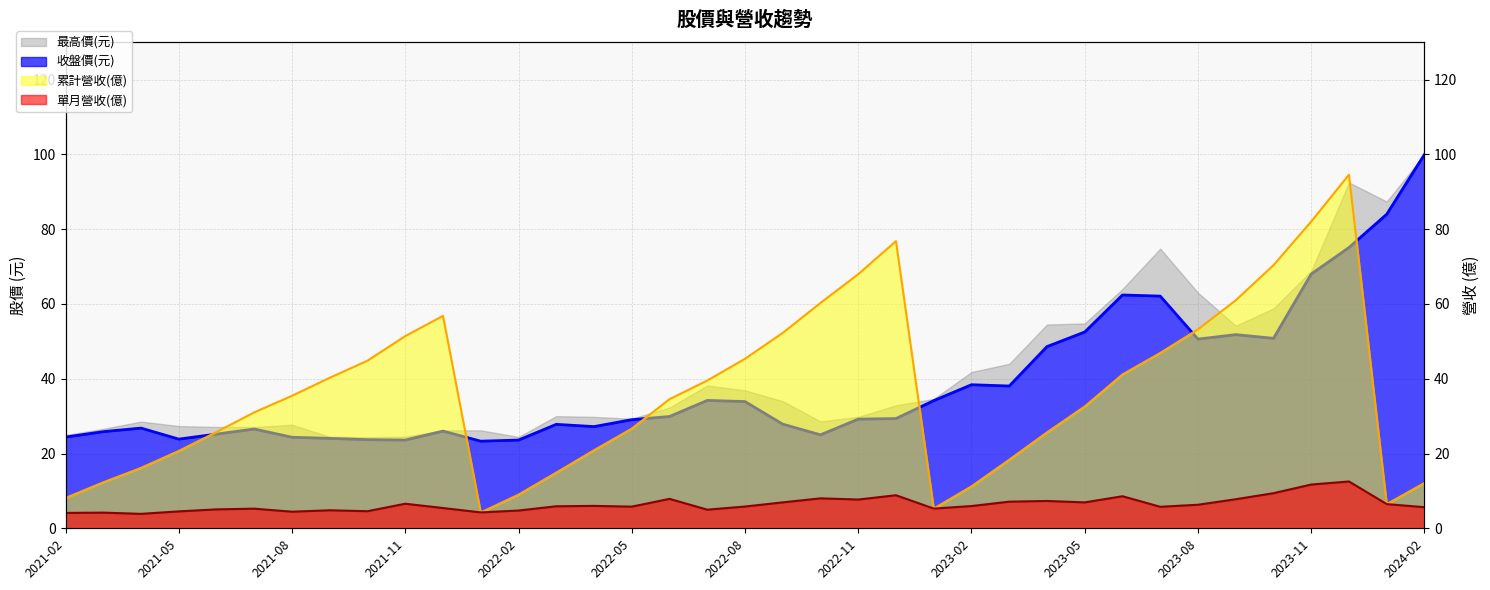

Which category has the highest value in the 累計營收(億) series?

2023-12